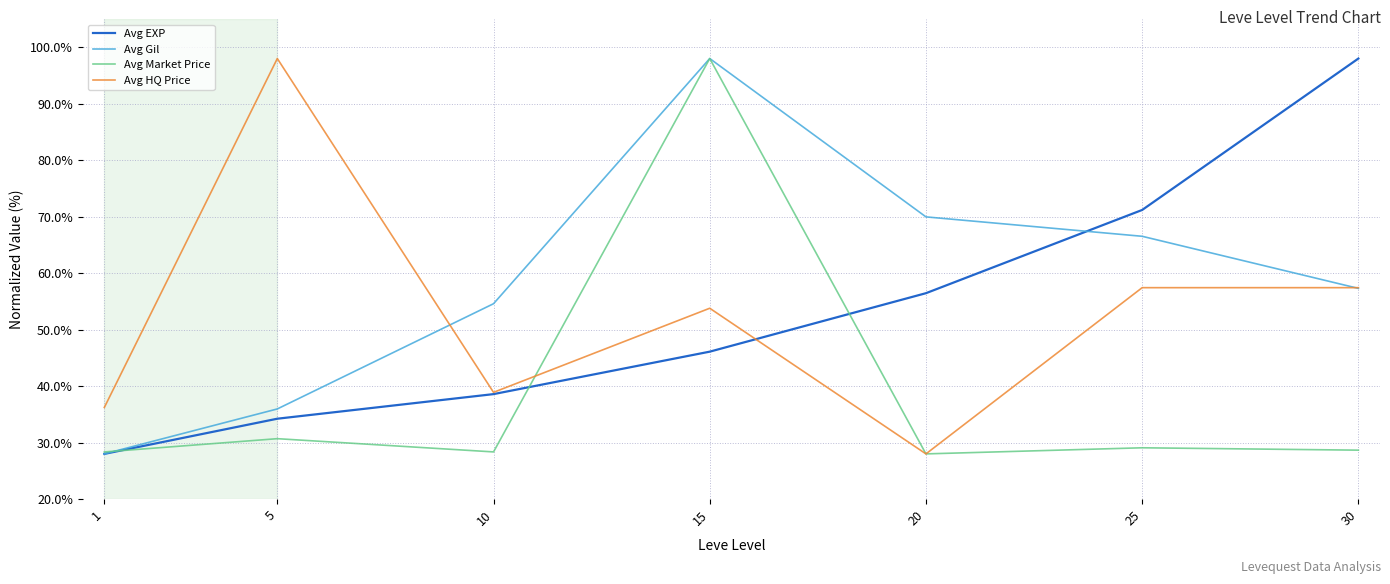

What are all the series names shown in the legend?

Avg EXP, Avg Gil, Avg Market Price, Avg HQ Price